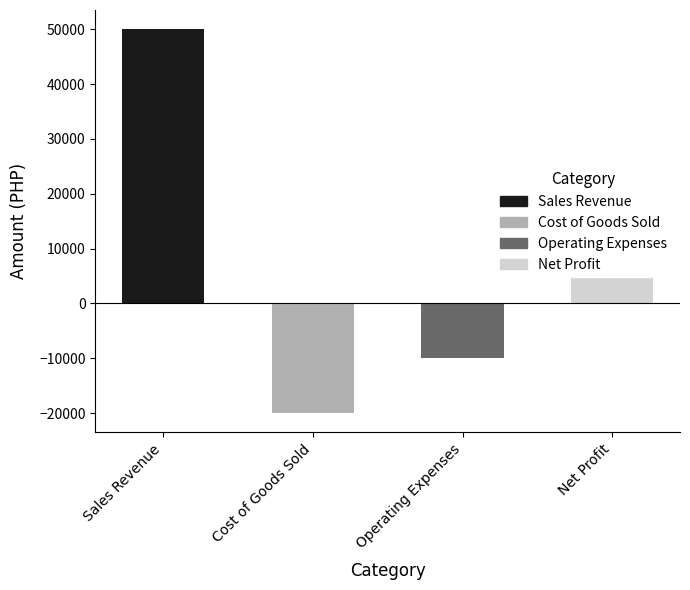

What is the label of the 3rd bar from the right?

Cost of Goods Sold